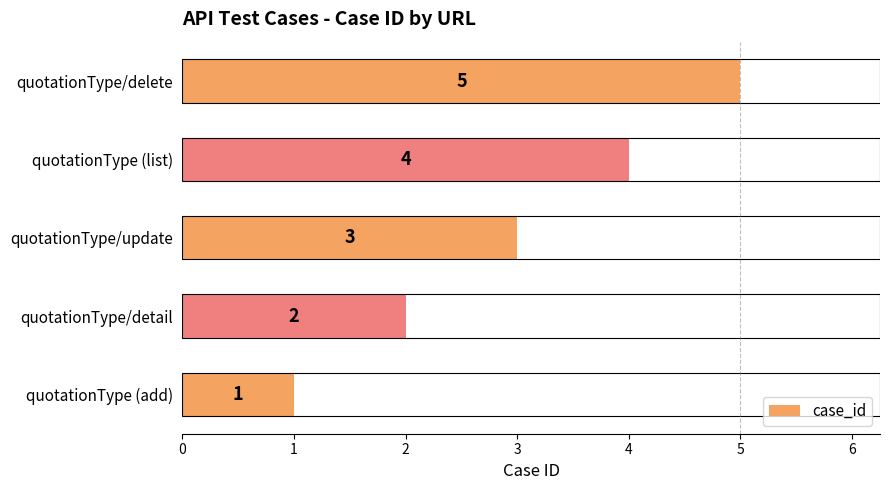

What is the ratio of the value at quotationType/update to the value at quotationType/delete?

0.6